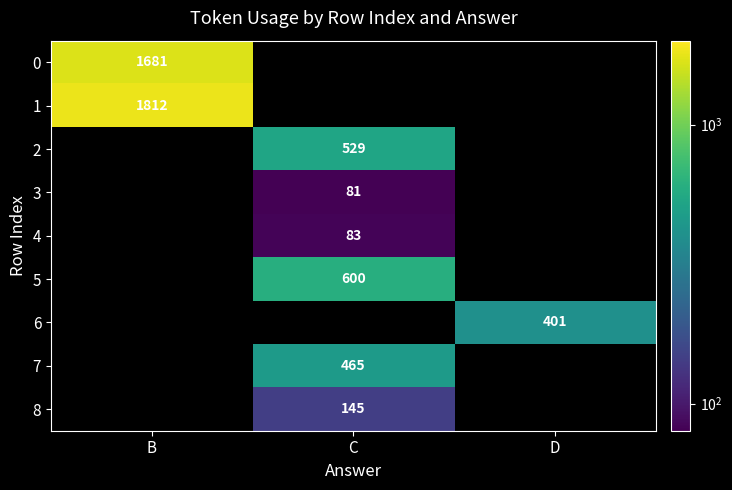

The value of 4 at C is 126. True or false?

False